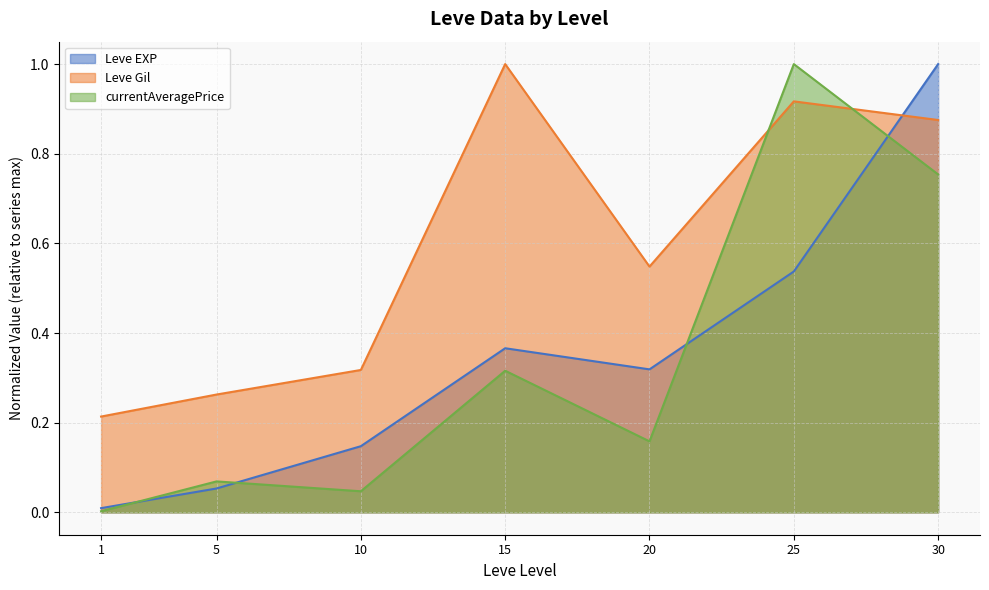

How many interior local peaks does the currentAveragePrice series have?

3